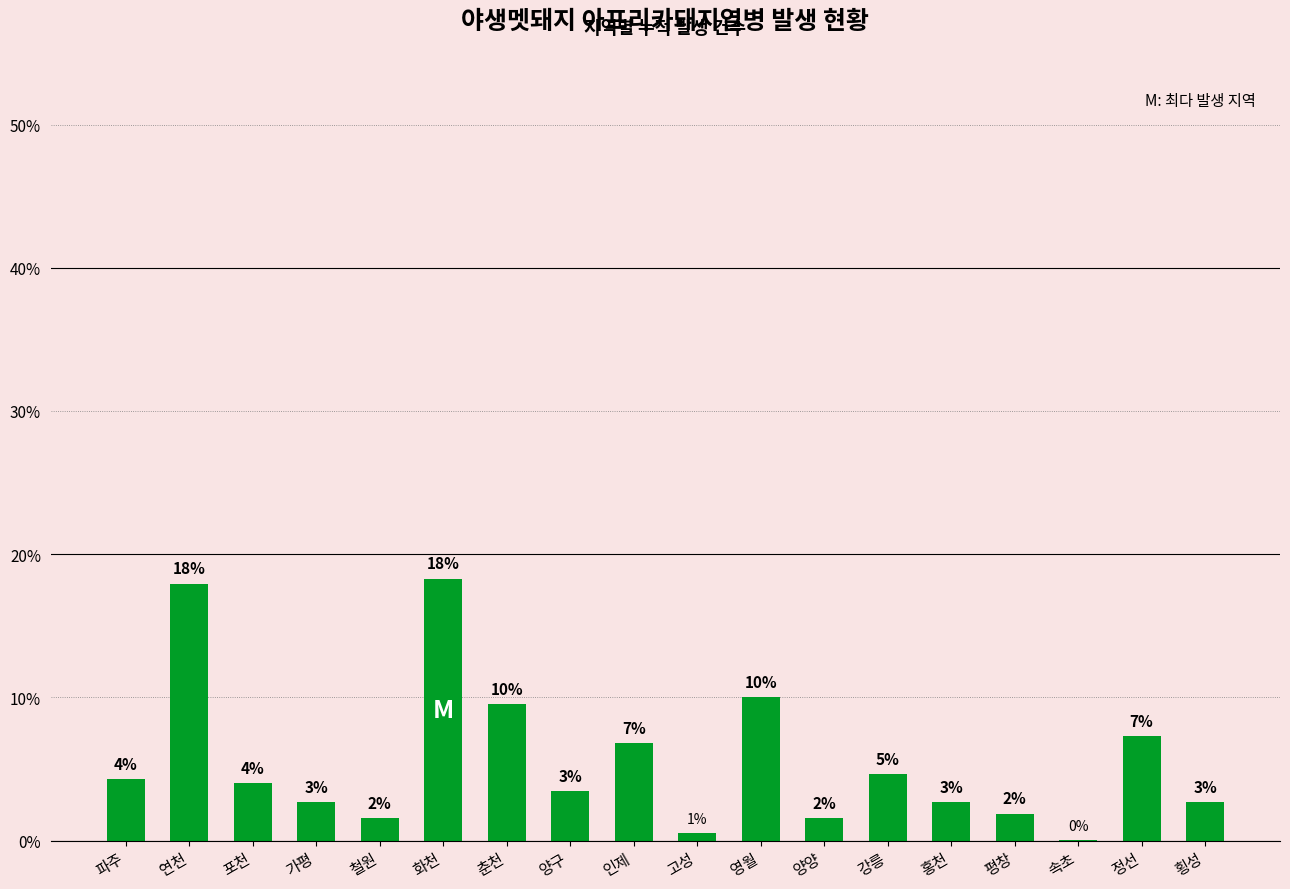

Does the chart contain any negative values?

No